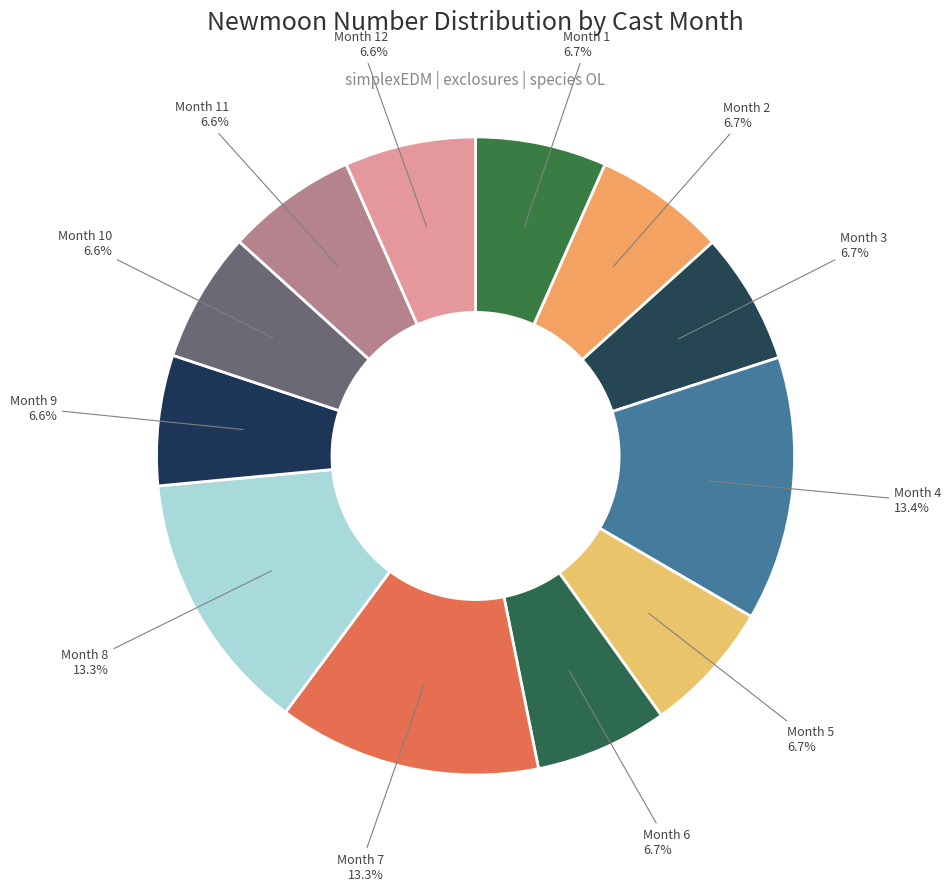

Count the number of slices in the pie.

12